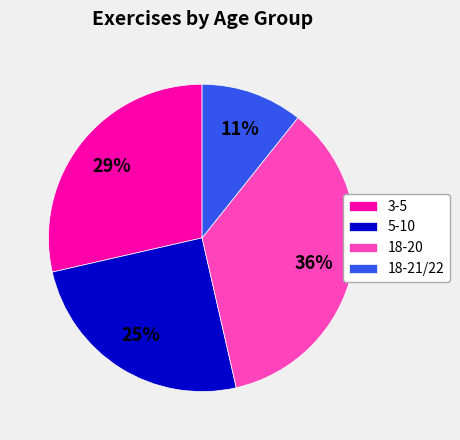

To the nearest percent, what is the difference between the 18-20 and 3-5 slice percentages?

7%